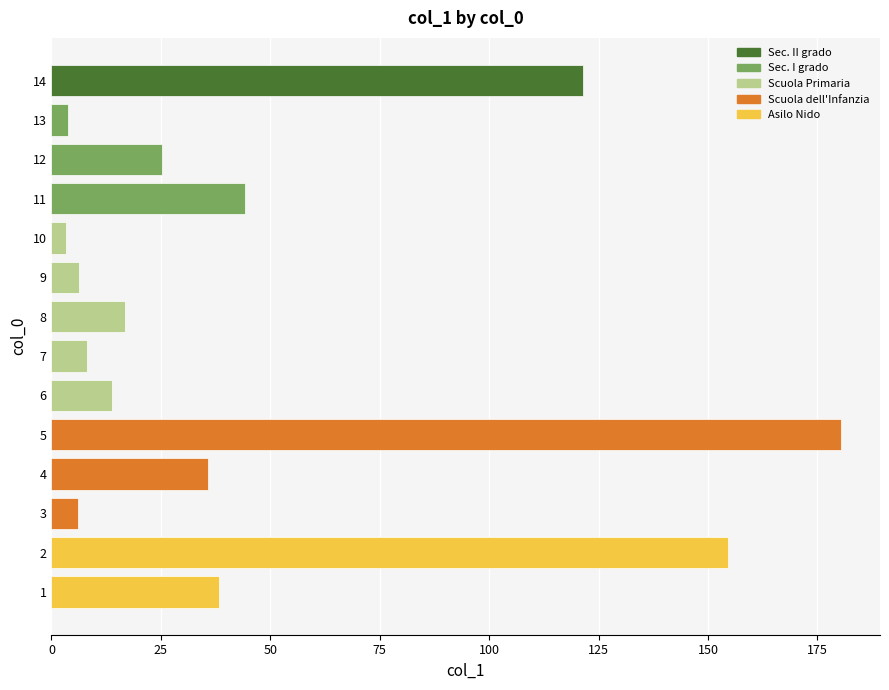

Which has a higher value, 10 or 9?

9